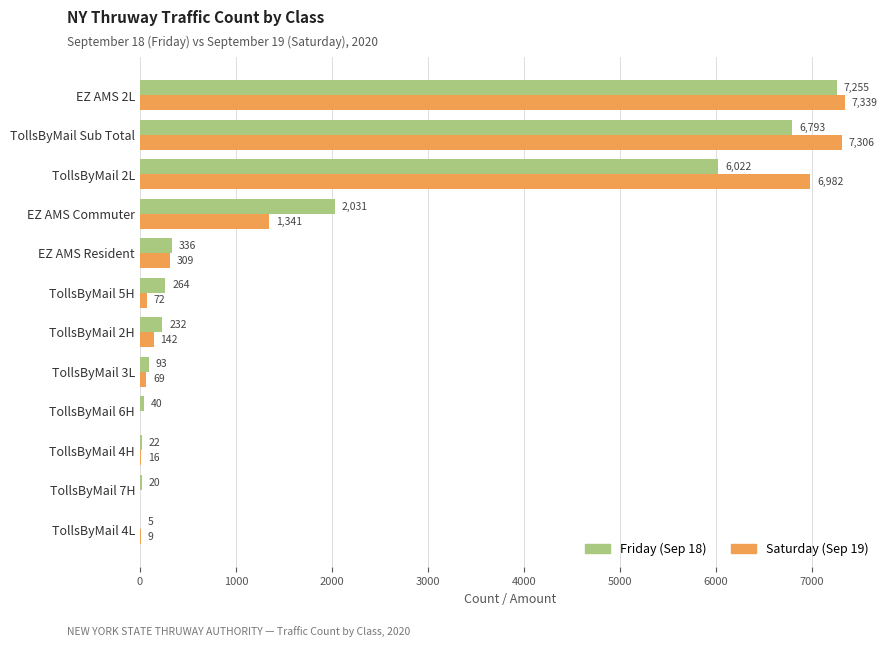

At which category is the sum across all series the highest?

EZ AMS 2L